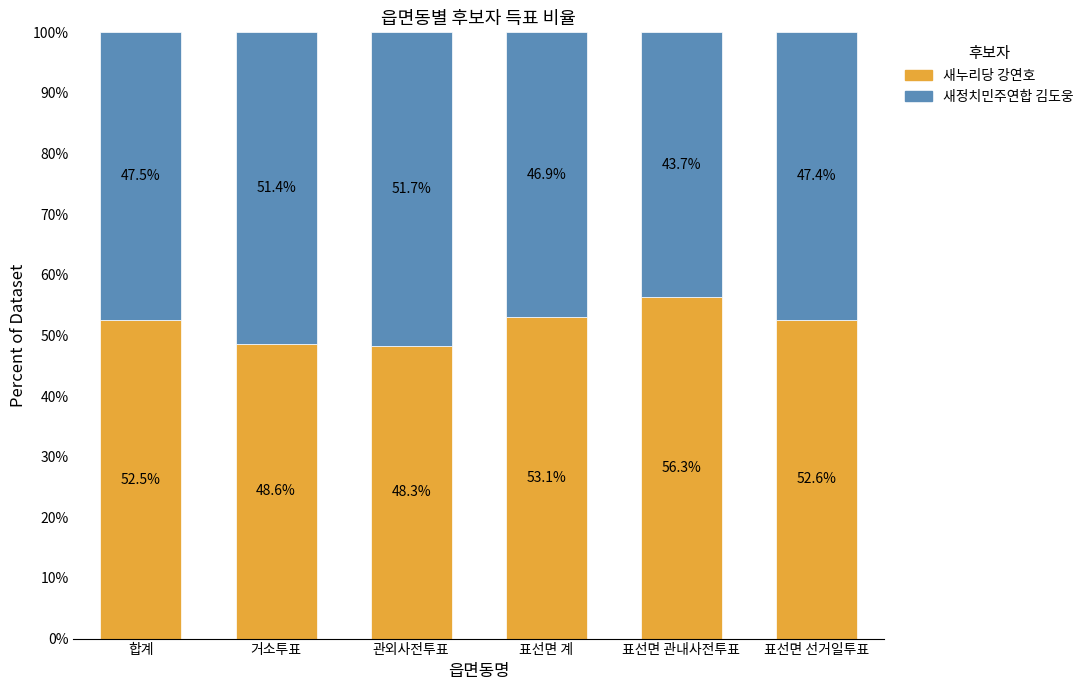

What is the total value across all series at 표선면 선거일투표?

100.0